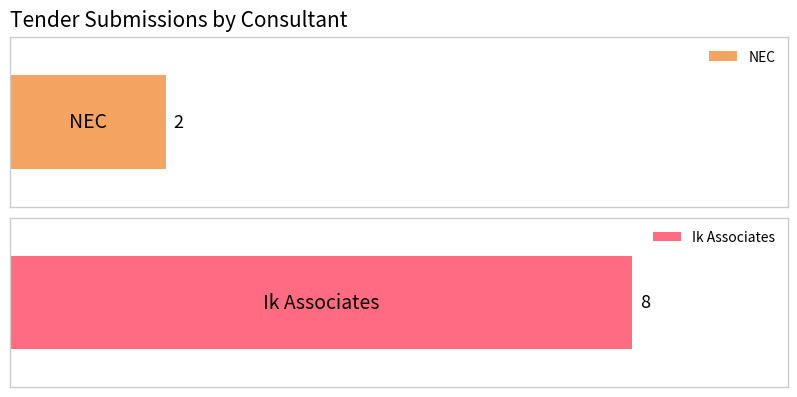

What is the difference between the maximum and minimum values?

6